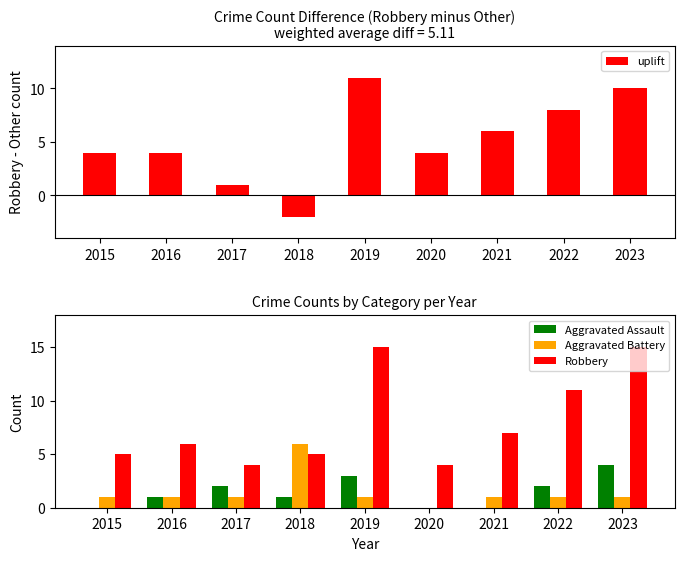

What is the sum of all Aggravated Assault values?

13